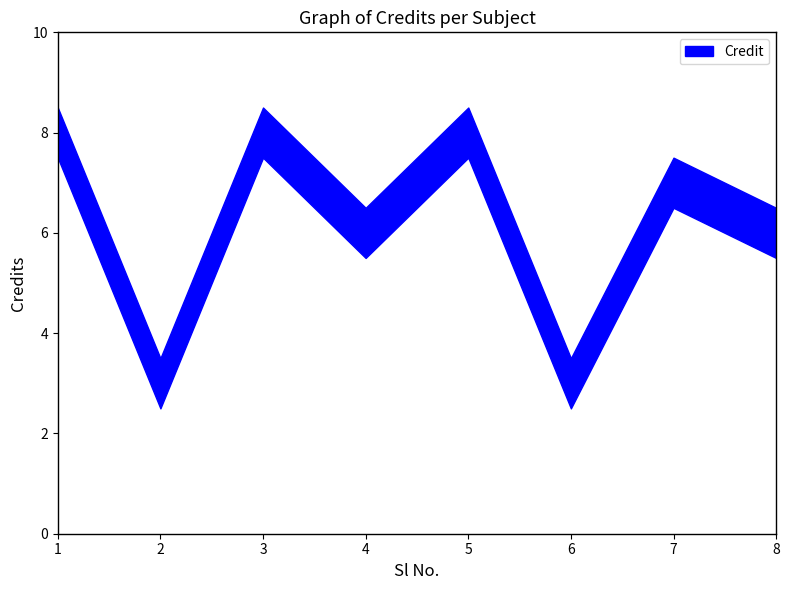

What is the difference between the maximum and minimum values?

5